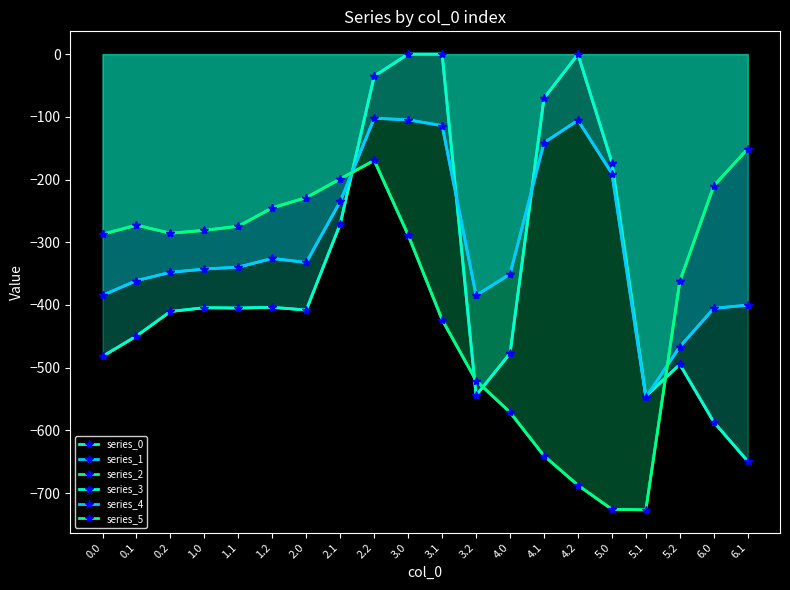

What is the sum of all series_3 values?

-6809.6